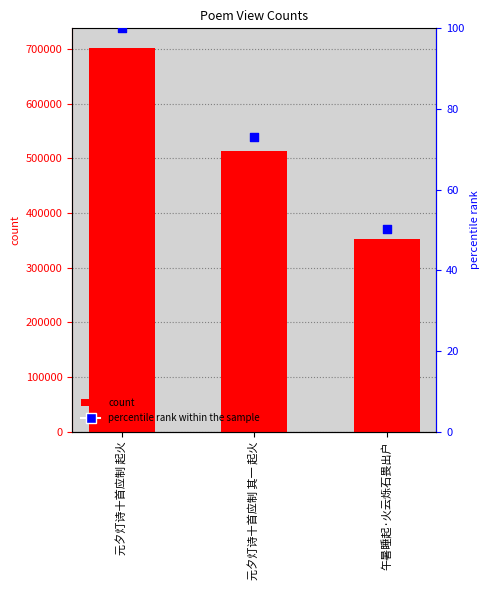

Which series has the largest total across all categories?

col_0